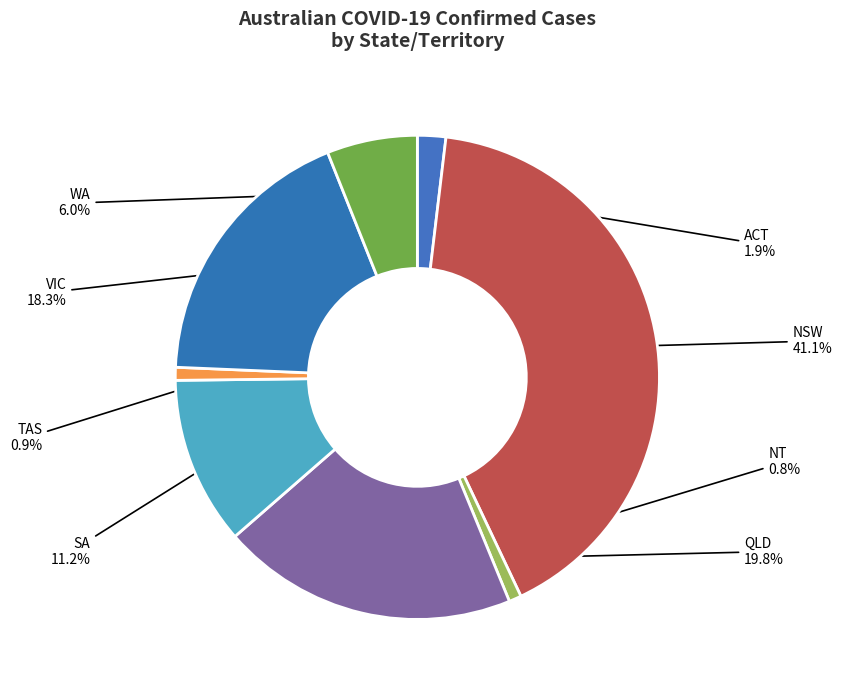

Is there a majority slice in this chart?

No